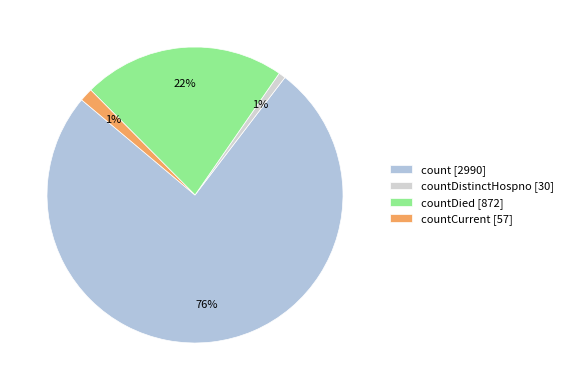

What is the largest slice in the pie chart?

count [2990]